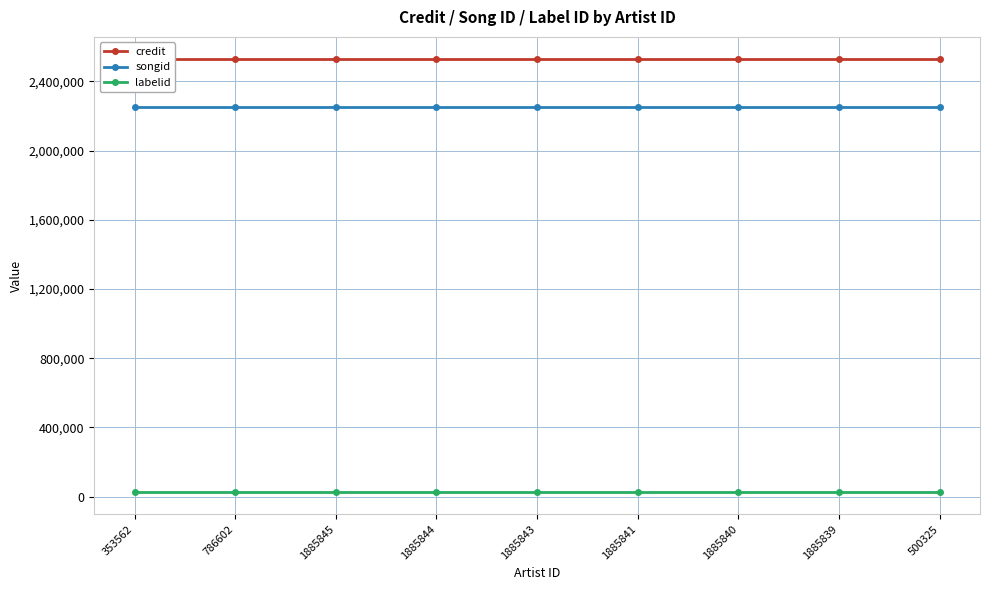

What position from the right is 786602?

8